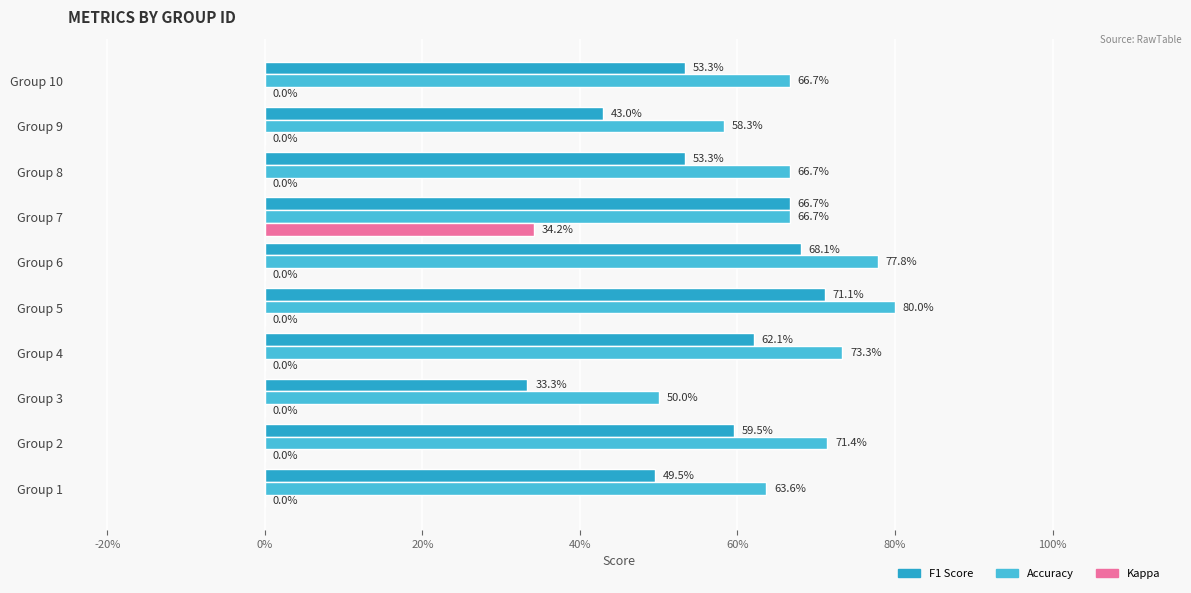

What are all the series names shown in the legend?

F1 Score, Accuracy, Kappa